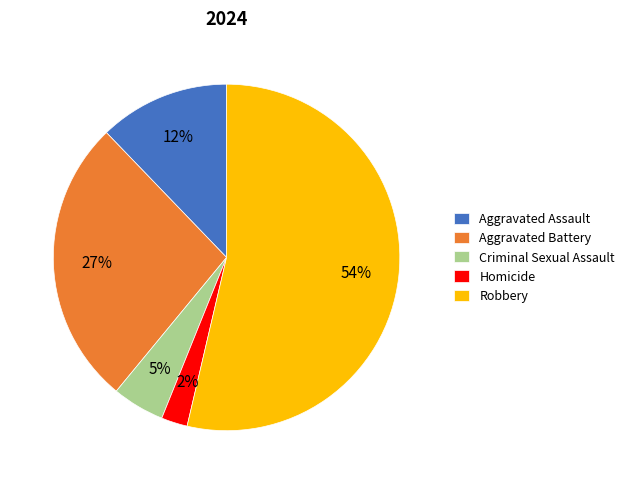

What is the smallest slice in the pie chart?

Homicide